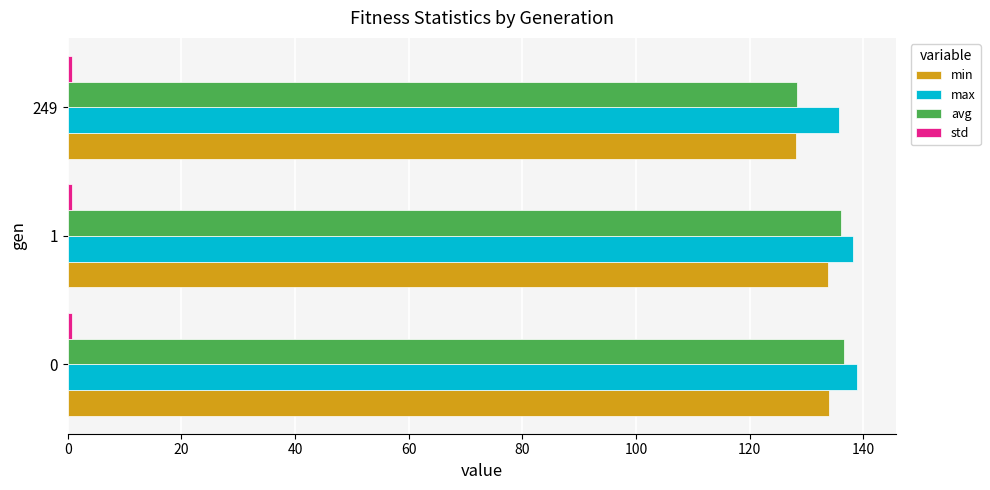

The value of min at 249 is 65.8. True or false?

False